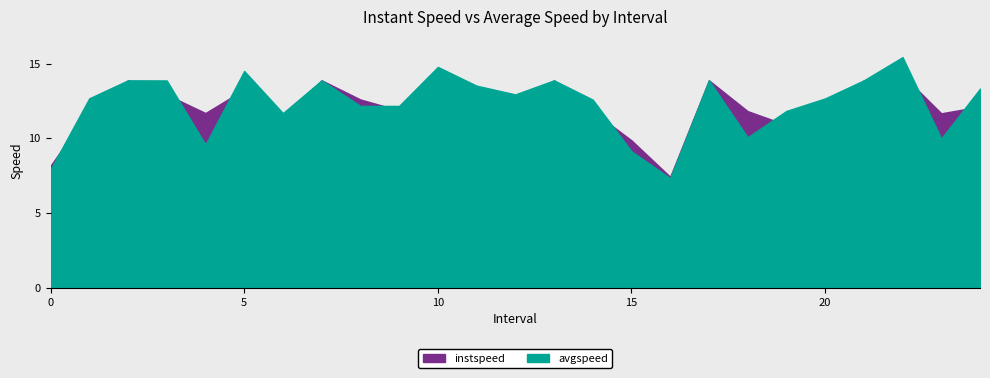

Reading left to right, transcribe all the data shown in this chart.

instspeed: 8.2	11.9	13.9	12.9	11.7	13.3	11.4	13.9	12.6	11.9	13.5	12.6	11.8	13.9	11.8	9.9	7.4	13.9	11.8	10.9	11.9	13.9	14.2	11.7	12.1
avgspeed: 7.9	12.7	13.9	13.9	9.6	14.5	11.7	13.9	12.2	12.2	14.8	13.5	12.9	13.9	12.6	9.1	7.3	13.9	10.1	11.8	12.7	13.9	15.4	10.0	13.3